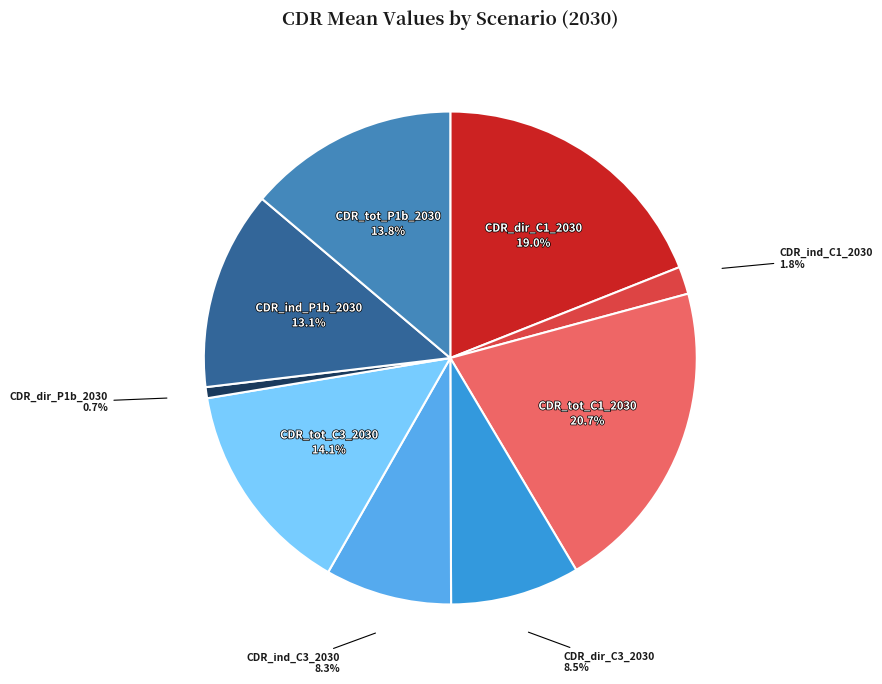

Which has a higher value, CDR_ind_C1_2030 or CDR_tot_C1_2030?

CDR_tot_C1_2030